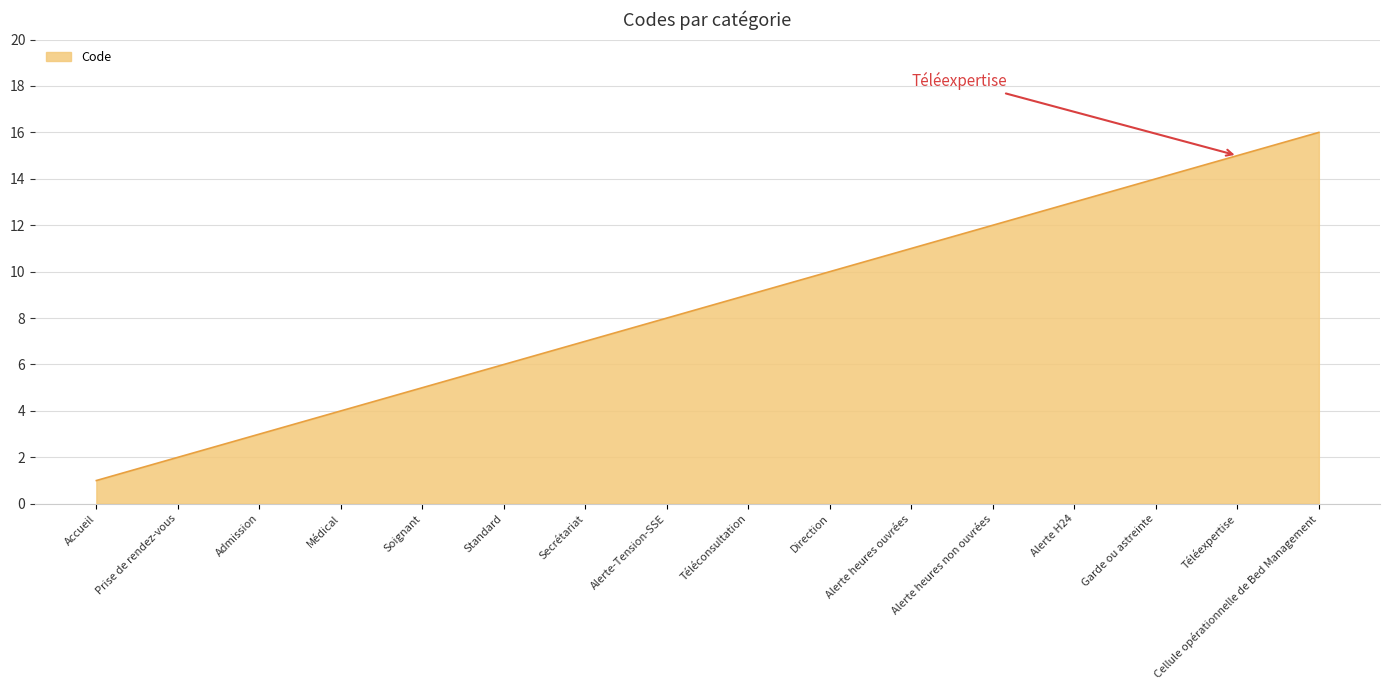

Rank the categories by value from highest to lowest.

Cellule opérationnelle de Bed Management, Téléexpertise, Garde ou astreinte, Alerte H24, Alerte heures non ouvrées, Alerte heures ouvrées, Direction, Téléconsultation, Alerte-Tension-SSE, Secrétariat, Standard, Soignant, Médical, Admission, Prise de rendez-vous, Accueil